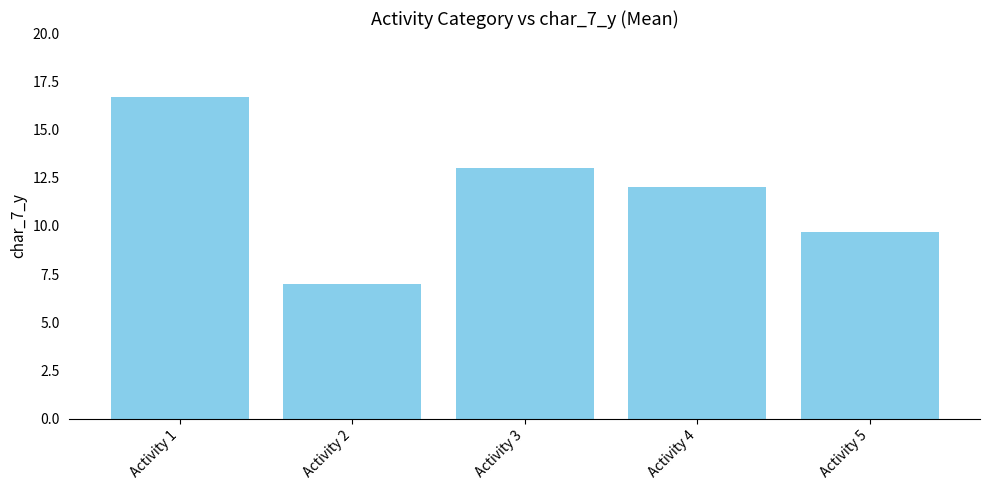

How many distinct data groups are displayed?

1